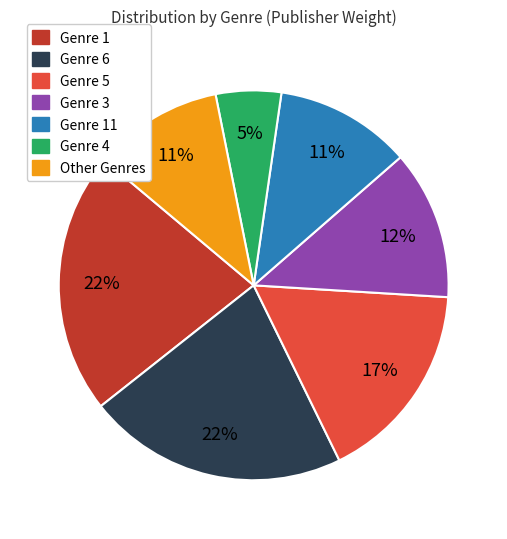

To the nearest percent, what is the average slice percentage?

14%